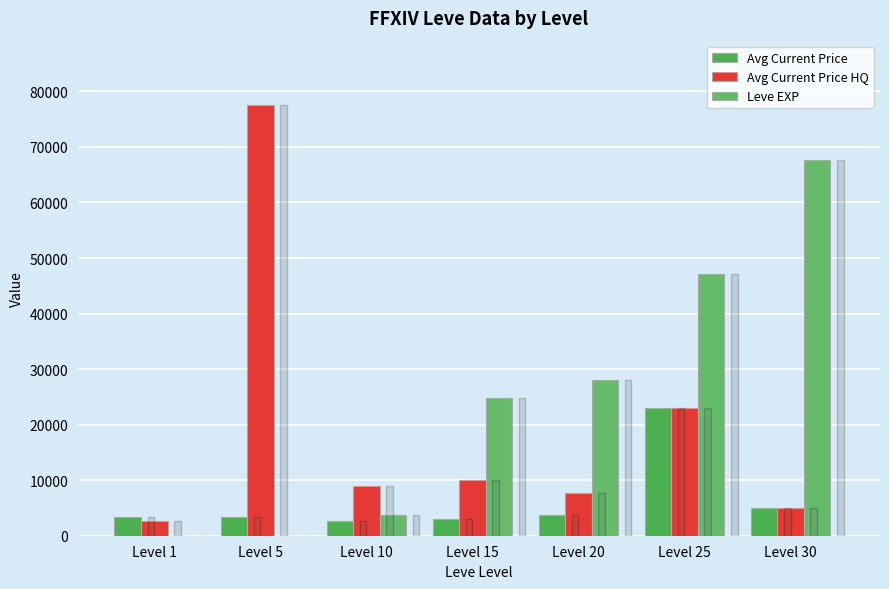

What are all the series names shown in the legend?

Avg Current Price, Avg Current Price HQ, Leve EXP